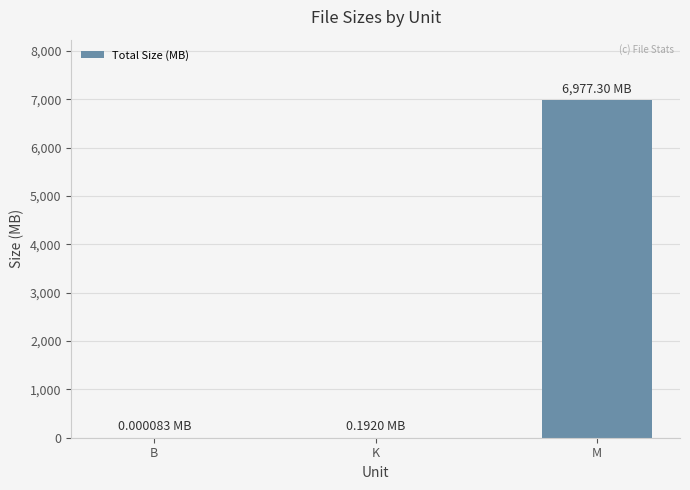

Which has a higher value, B or M?

M